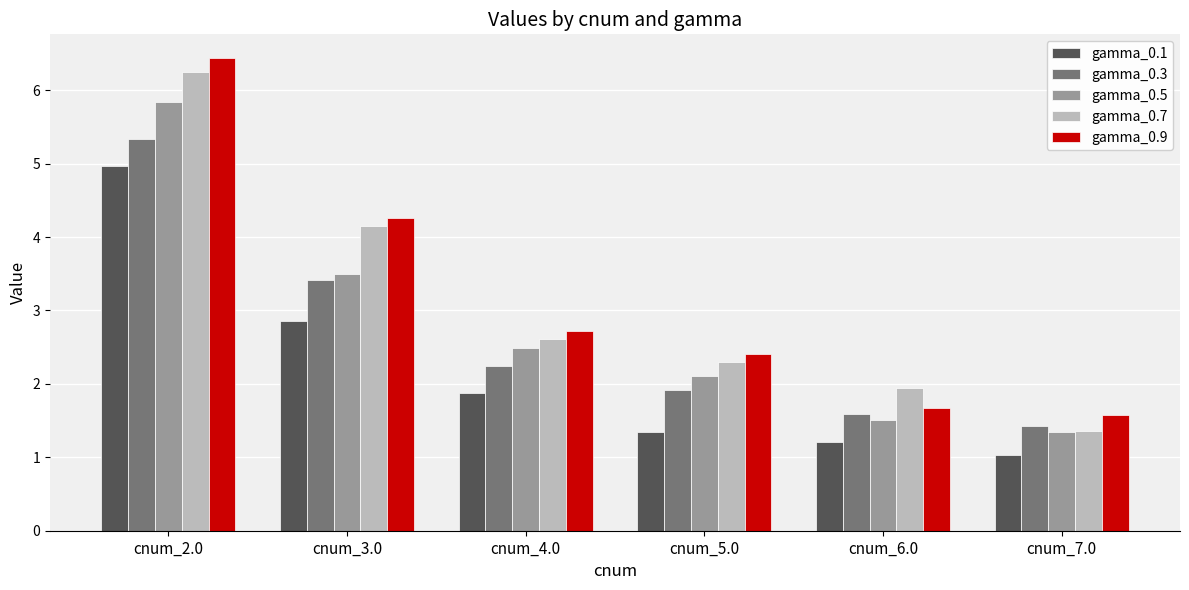

What is the average value of the gamma_0.7 series?

3.1